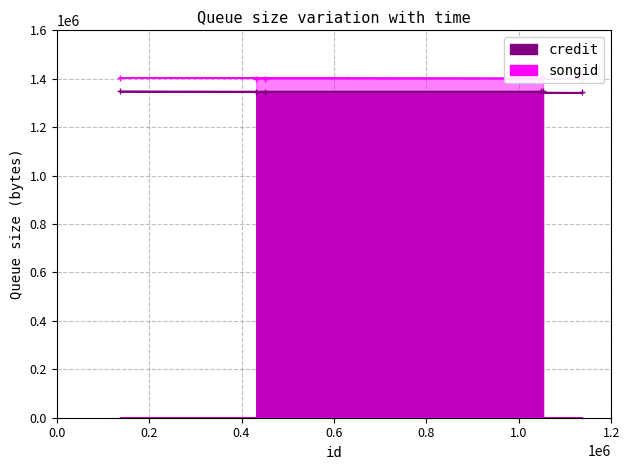

How many series are shown in this chart?

2